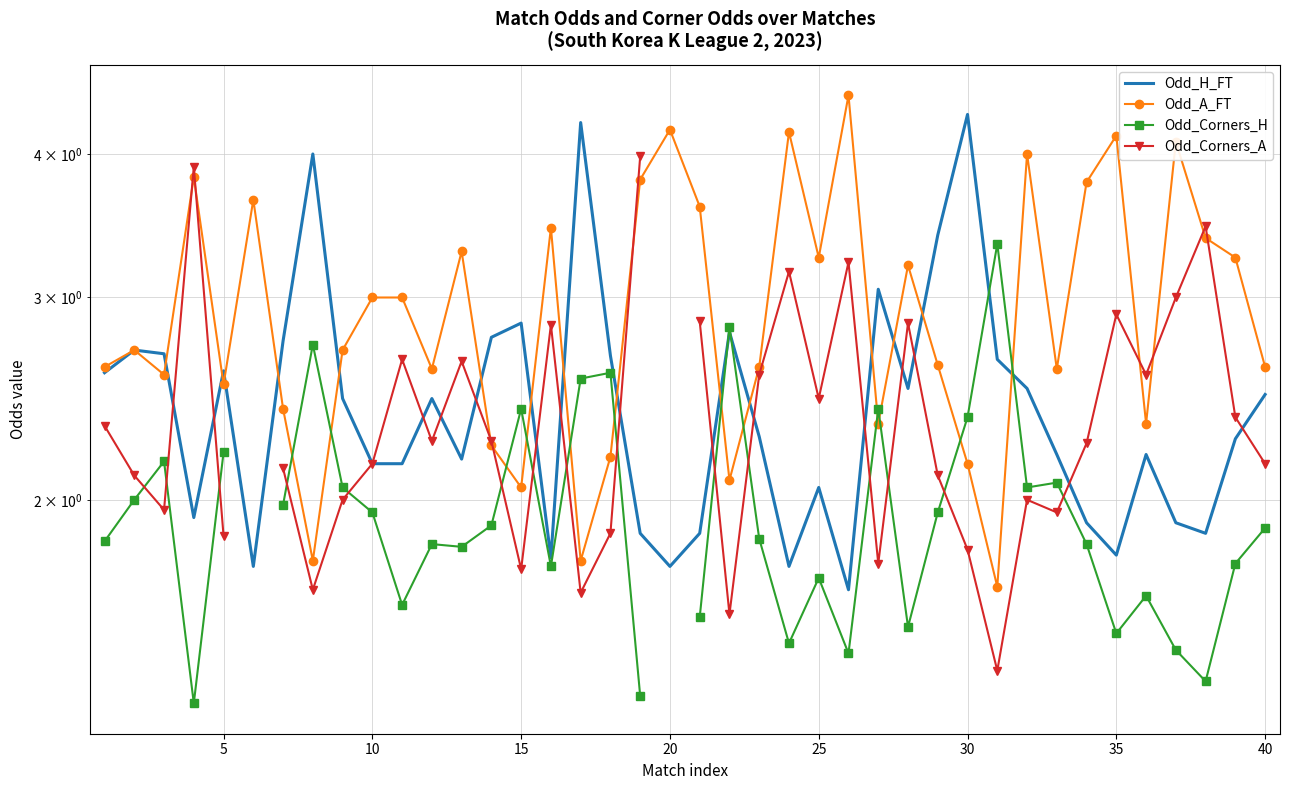

What is the minimum value for Odd_Corners_H?

1.3